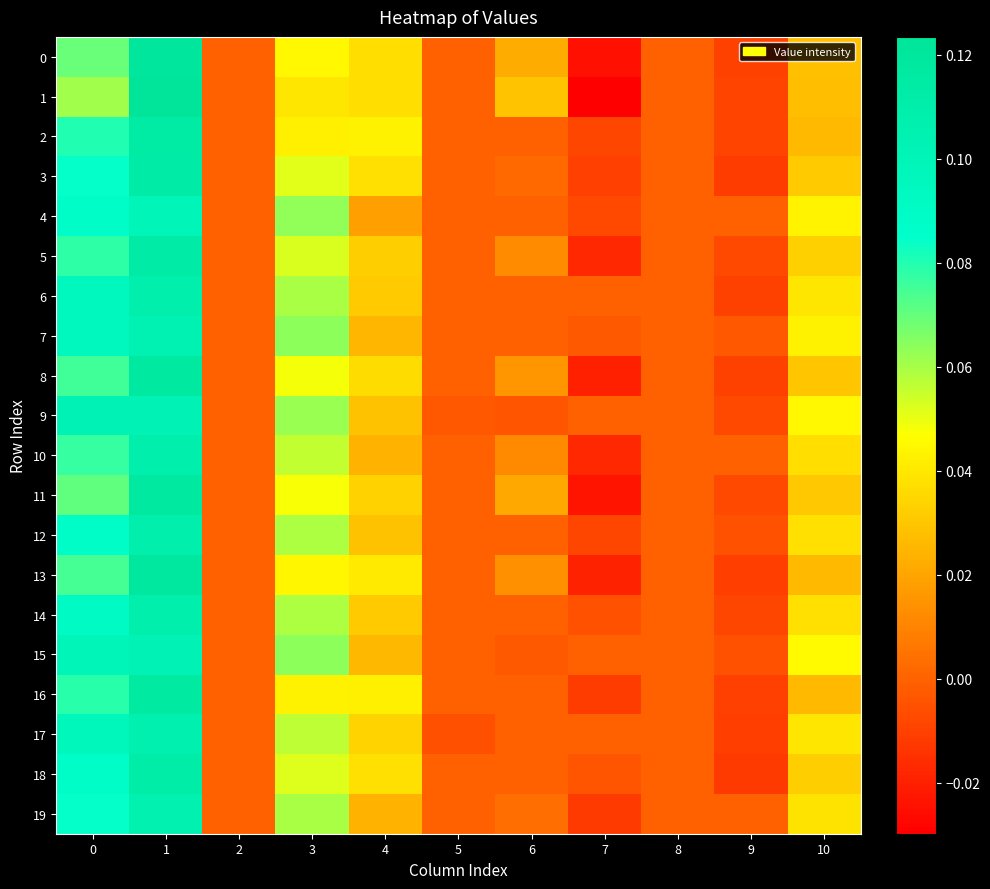

Reading left to right, extract all data points from this chart.

0: 0=0.1	1=0.1	2=0.0	3=0.0	4=0.0	5=0.0	6=0.0	7=-0.0	8=0.0	9=-0.0	10=0.0
1: 0=0.1	1=0.1	2=0.0	3=0.0	4=0.0	5=0.0	6=0.0	7=-0.0	8=0.0	9=-0.0	10=0.0
2: 0=0.1	1=0.1	2=0.0	3=0.0	4=0.0	5=0.0	6=0.0	7=-0.0	8=0.0	9=-0.0	10=0.0
3: 0=0.1	1=0.1	2=0.0	3=0.1	4=0.0	5=0.0	6=0.0	7=-0.0	8=0.0	9=-0.0	10=0.0
4: 0=0.1	1=0.1	2=0.0	3=0.1	4=0.0	5=0.0	6=0.0	7=-0.0	8=0.0	9=0.0	10=0.0
5: 0=0.1	1=0.1	2=0.0	3=0.1	4=0.0	5=0.0	6=0.0	7=-0.0	8=0.0	9=-0.0	10=0.0
6: 0=0.1	1=0.1	2=0.0	3=0.1	4=0.0	5=0.0	6=0.0	7=0.0	8=0.0	9=-0.0	10=0.0
7: 0=0.1	1=0.1	2=0.0	3=0.1	4=0.0	5=0.0	6=0.0	7=-0.0	8=0.0	9=-0.0	10=0.0
8: 0=0.1	1=0.1	2=0.0	3=0.0	4=0.0	5=0.0	6=0.0	7=-0.0	8=0.0	9=-0.0	10=0.0
9: 0=0.1	1=0.1	2=0.0	3=0.1	4=0.0	5=-0.0	6=-0.0	7=0.0	8=0.0	9=-0.0	10=0.0
10: 0=0.1	1=0.1	2=0.0	3=0.1	4=0.0	5=0.0	6=0.0	7=-0.0	8=0.0	9=0.0	10=0.0
11: 0=0.1	1=0.1	2=0.0	3=0.0	4=0.0	5=0.0	6=0.0	7=-0.0	8=0.0	9=-0.0	10=0.0
12: 0=0.1	1=0.1	2=0.0	3=0.1	4=0.0	5=0.0	6=0.0	7=-0.0	8=0.0	9=-0.0	10=0.0
13: 0=0.1	1=0.1	2=0.0	3=0.0	4=0.0	5=0.0	6=0.0	7=-0.0	8=0.0	9=-0.0	10=0.0
14: 0=0.1	1=0.1	2=0.0	3=0.1	4=0.0	5=0.0	6=0.0	7=-0.0	8=0.0	9=-0.0	10=0.0
15: 0=0.1	1=0.1	2=0.0	3=0.1	4=0.0	5=0.0	6=-0.0	7=0.0	8=0.0	9=-0.0	10=0.0
16: 0=0.1	1=0.1	2=0.0	3=0.0	4=0.0	5=0.0	6=0.0	7=-0.0	8=0.0	9=-0.0	10=0.0
17: 0=0.1	1=0.1	2=0.0	3=0.1	4=0.0	5=-0.0	6=0.0	7=0.0	8=0.0	9=-0.0	10=0.0
18: 0=0.1	1=0.1	2=0.0	3=0.1	4=0.0	5=0.0	6=0.0	7=-0.0	8=0.0	9=-0.0	10=0.0
19: 0=0.1	1=0.1	2=0.0	3=0.1	4=0.0	5=0.0	6=0.0	7=-0.0	8=0.0	9=0.0	10=0.0